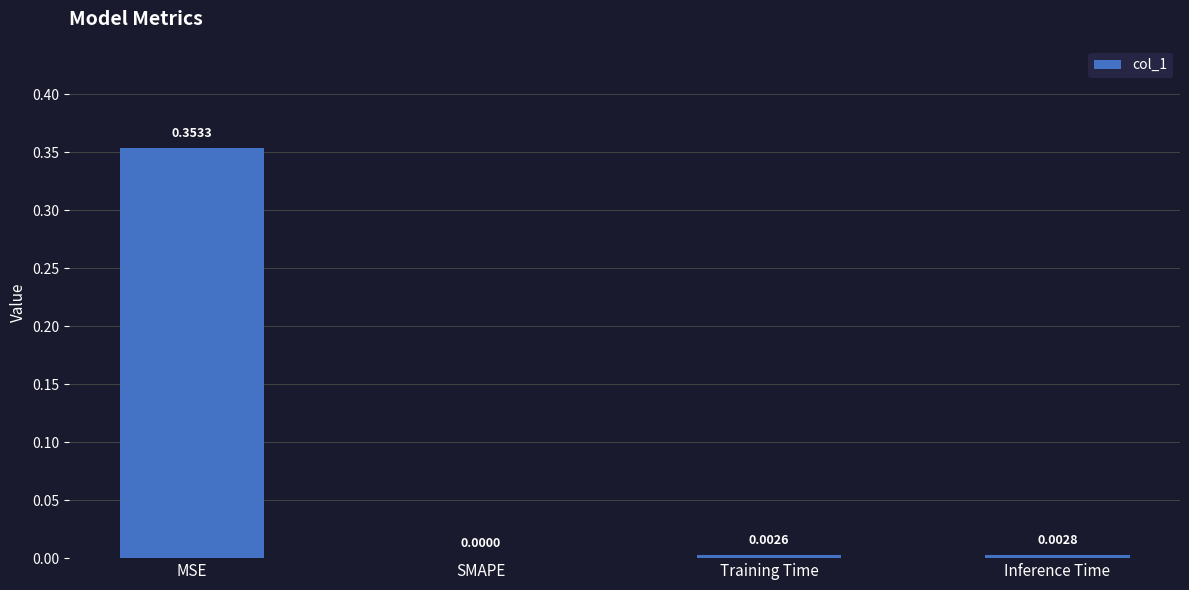

Are the bars horizontal?

No